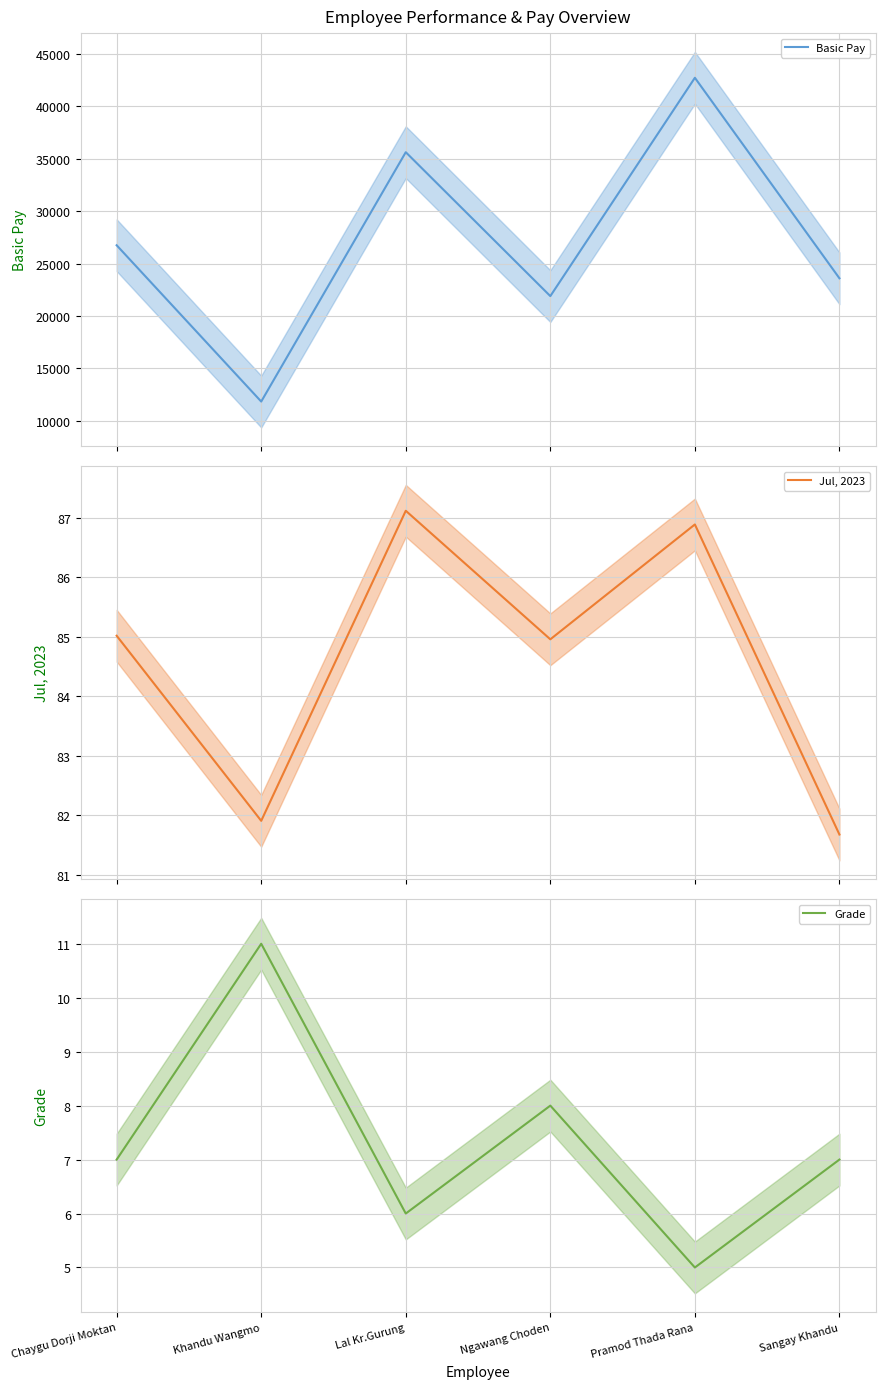

True or false: Jul, 2023 and Grade cross at least once.

False